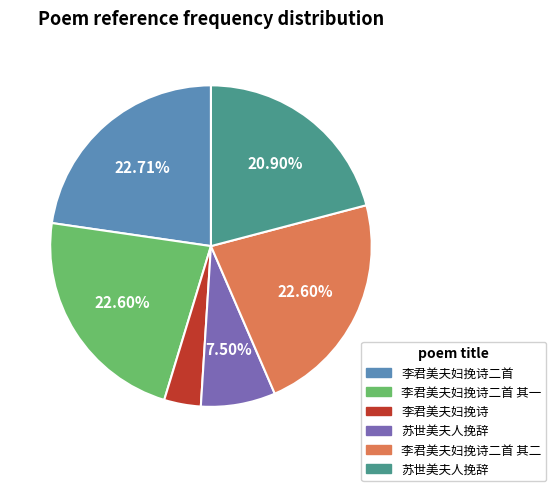

Is there a majority slice in this chart?

No